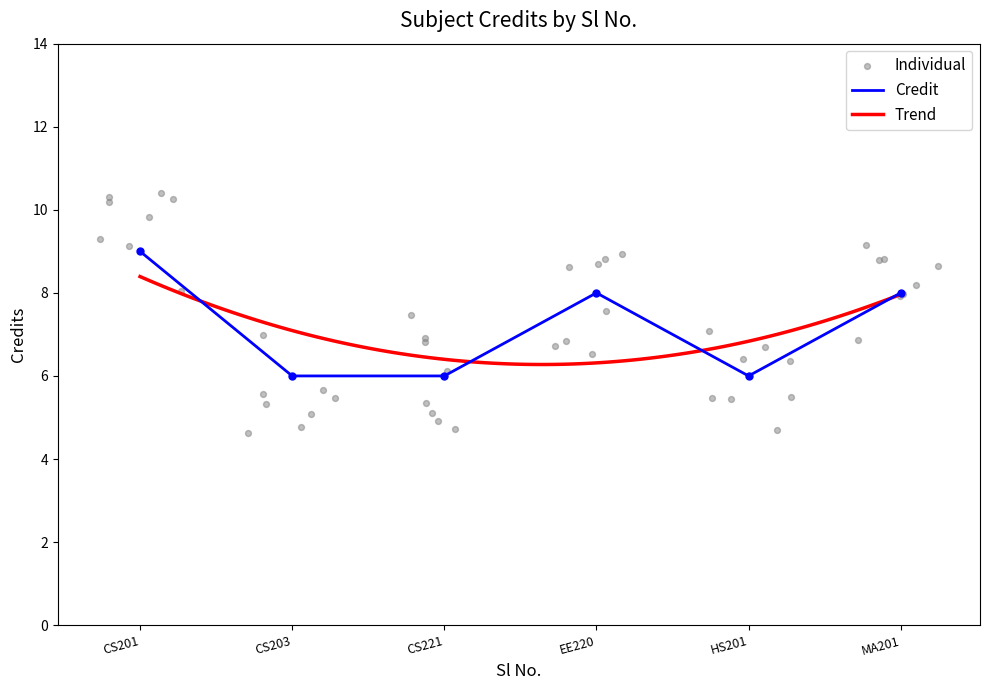

The value of Credit at CS221 is 9. True or false?

False